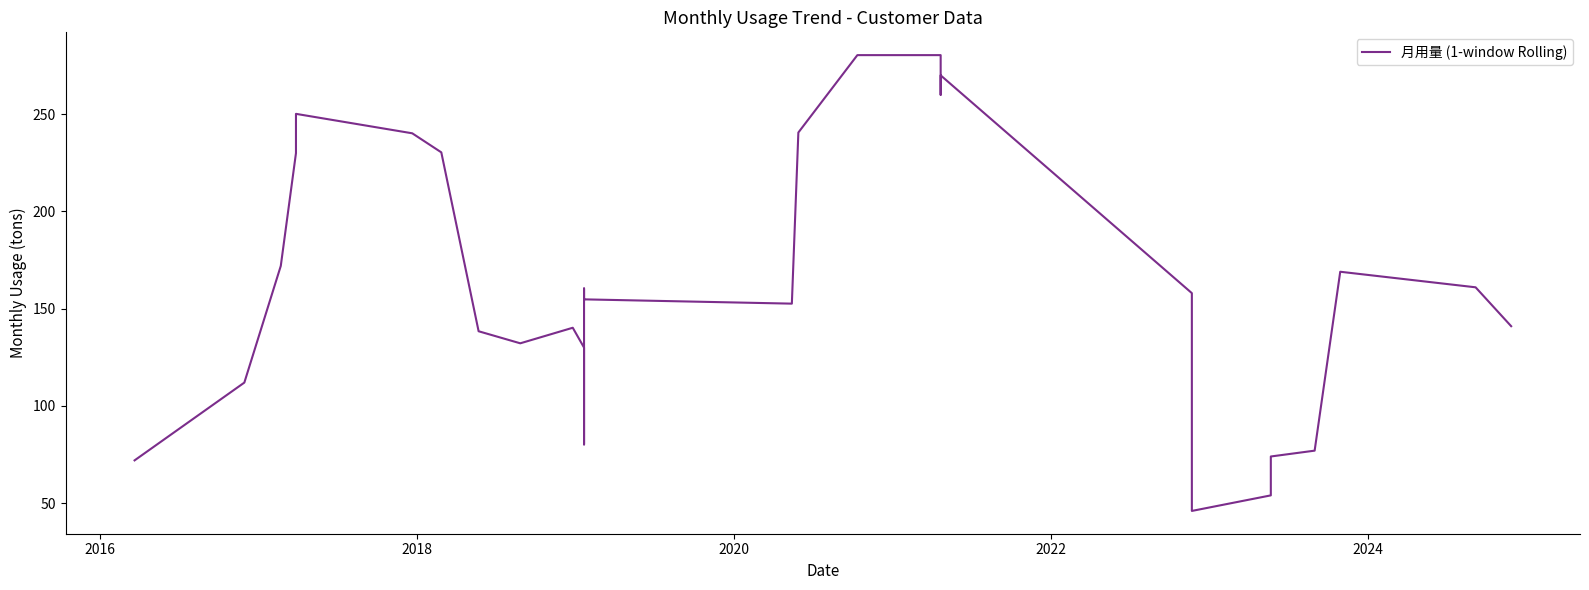

The value at 28 is 238.5. True or false?

False